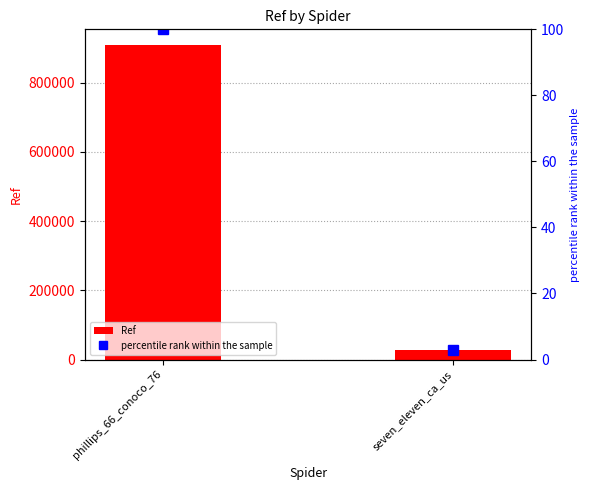

What is the approximate value of percentile rank within the sample at seven_eleven_ca_us?

3.0